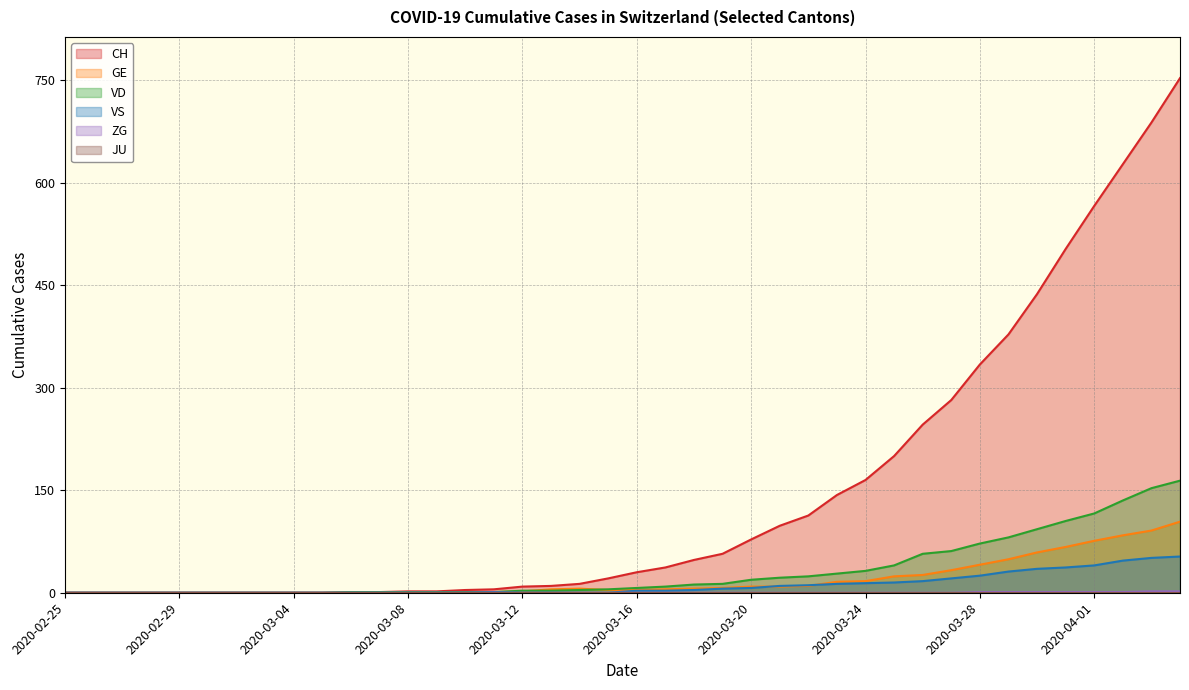

What is the label of the 25th point from the left?

2020-03-20